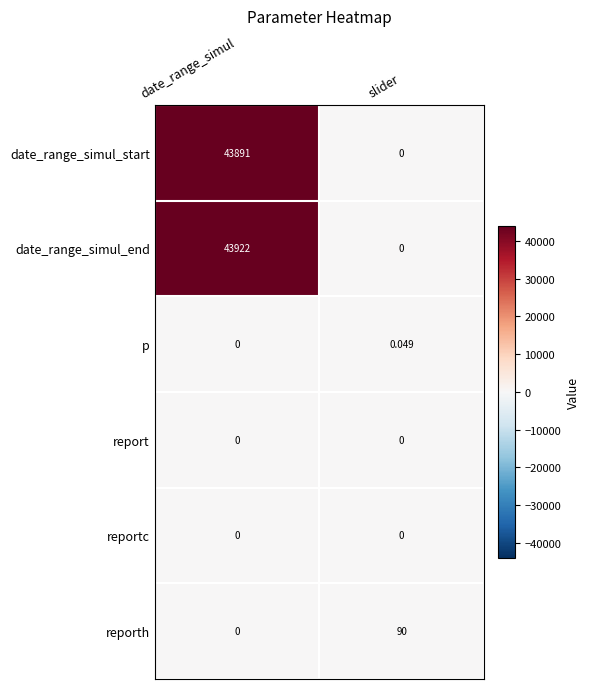

Count the number of categories in the chart.

2